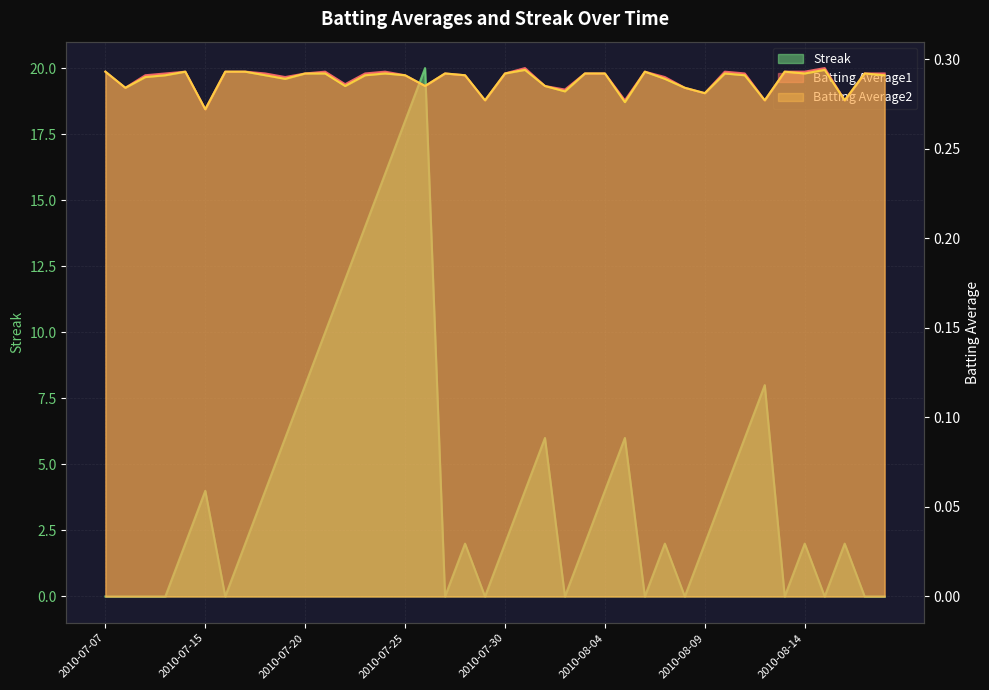

True or false: Streak and Batting Average2 intersect in this chart.

True